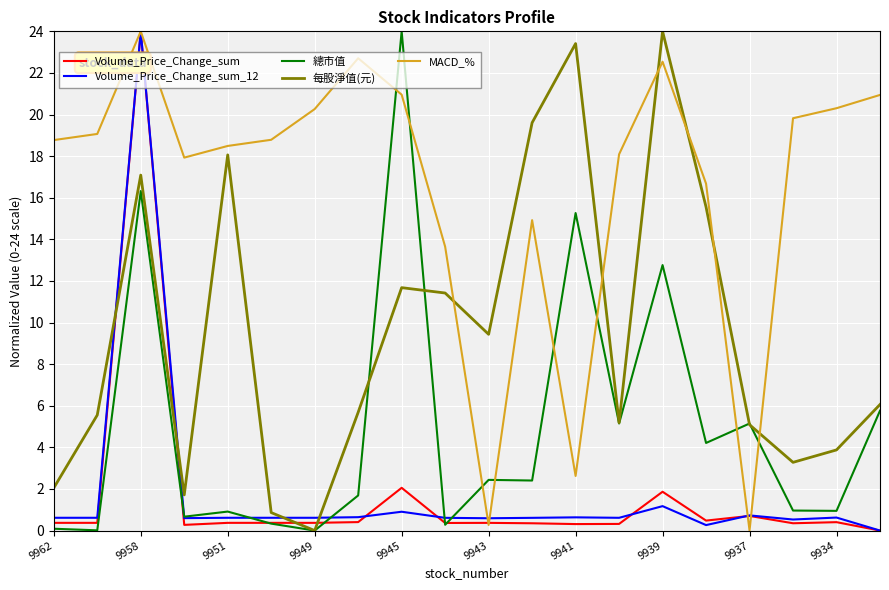

Which series has the largest total across all categories?

MACD_%